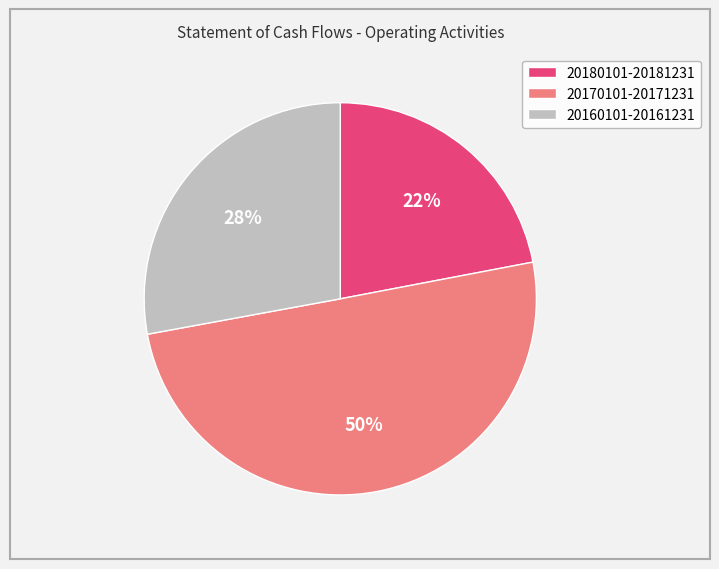

To the nearest percent, what portion does 20160101-20161231 represent?

28%